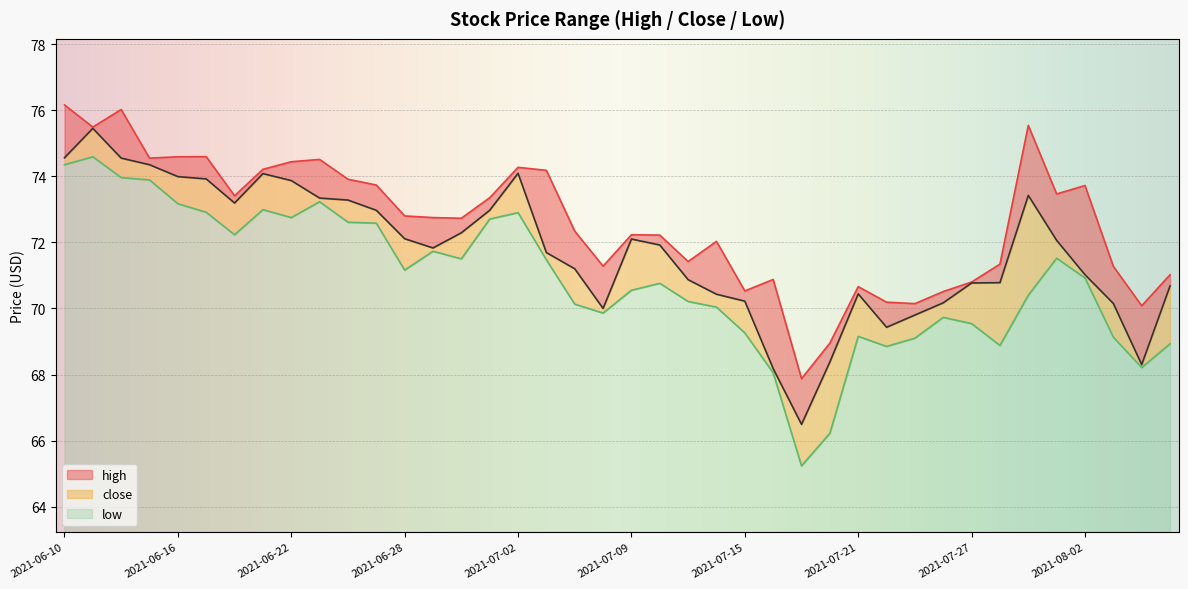

Reading left to right, what are all the values shown in this chart?

high: 76.2	75.5	76.0	74.5	74.6	74.6	73.4	74.2	74.4	74.5	73.9	73.7	72.8	72.8	72.7	73.3	74.3	74.2	72.3	71.3	72.2	72.2	71.4	72.0	70.5	70.9	67.9	69.0	70.7	70.2	70.1	70.5	70.8	71.3	75.5	73.5	73.7	71.3	70.1	71.0
low: 74.3	74.6	74.0	73.9	73.2	72.9	72.2	73.0	72.8	73.2	72.6	72.6	71.2	71.7	71.5	72.7	72.9	71.5	70.1	69.9	70.5	70.8	70.2	70.0	69.3	68.0	65.2	66.2	69.2	68.8	69.1	69.7	69.5	68.9	70.4	71.5	70.9	69.1	68.2	68.9
close: 74.6	75.5	74.5	74.3	74.0	73.9	73.2	74.1	73.9	73.3	73.3	73.0	72.1	71.8	72.3	73.0	74.1	71.7	71.2	70.0	72.1	71.9	70.9	70.4	70.2	68.2	66.5	68.4	70.4	69.4	69.8	70.2	70.8	70.8	73.4	72.1	71.0	70.2	68.3	70.7